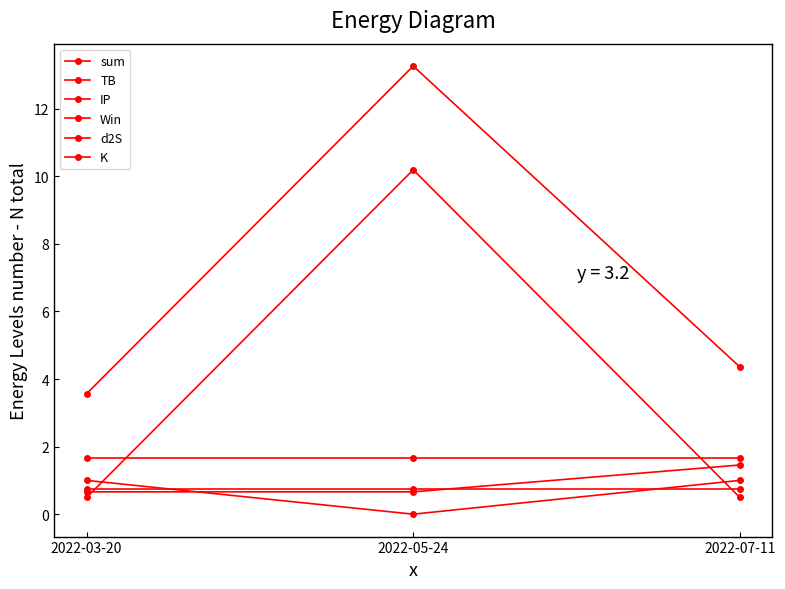

What is the minimum value for sum?

3.6